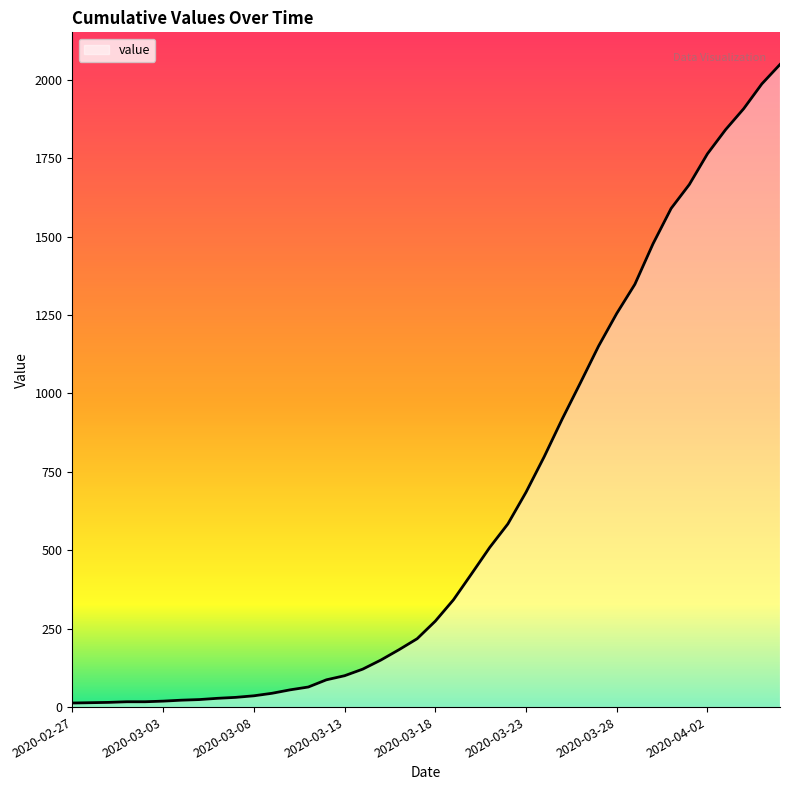

What is the greatest value displayed?

2049